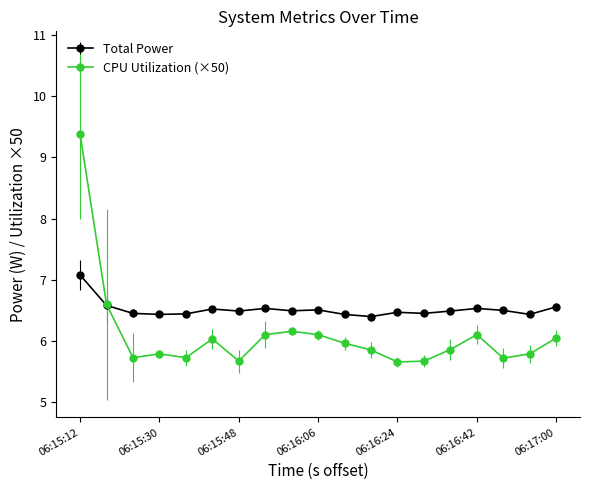

Which series has the largest total across all categories?

Total Power